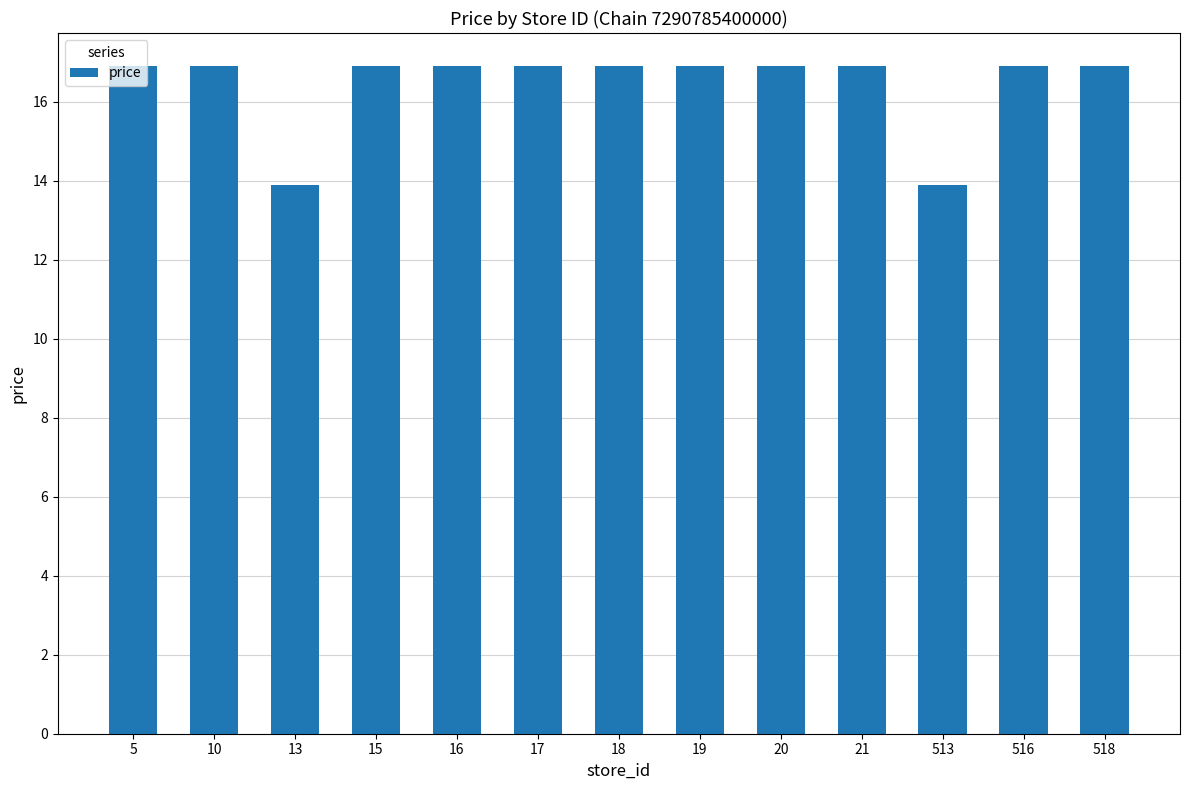

What is the greatest value displayed?

16.9